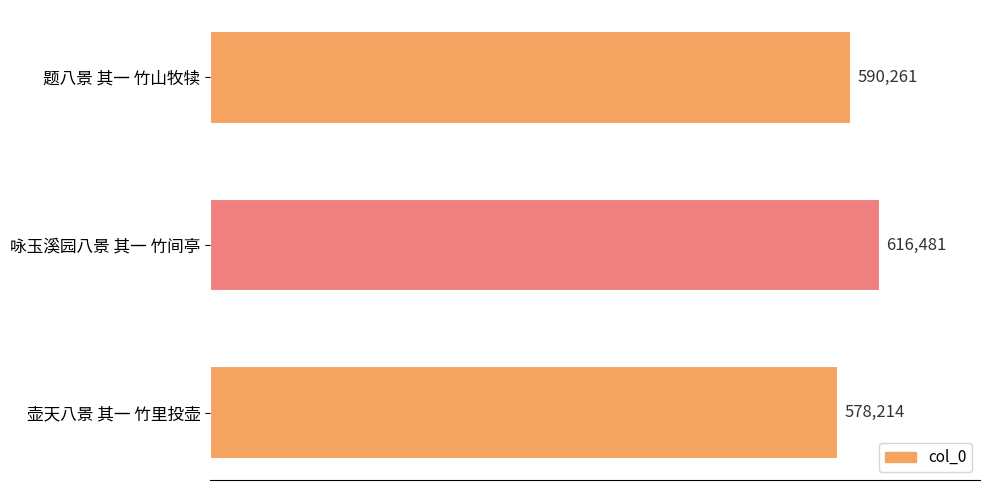

Does the chart contain any negative values?

No